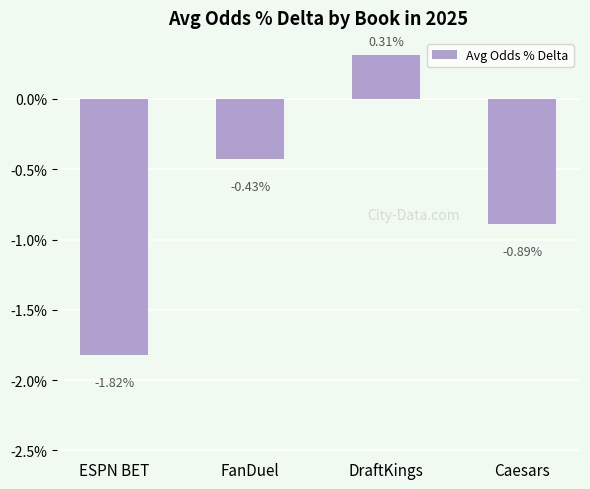

Does the chart contain any negative values?

Yes